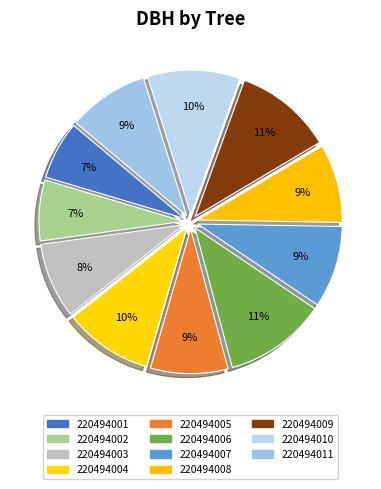

What is the smallest slice in the pie chart?

220494001